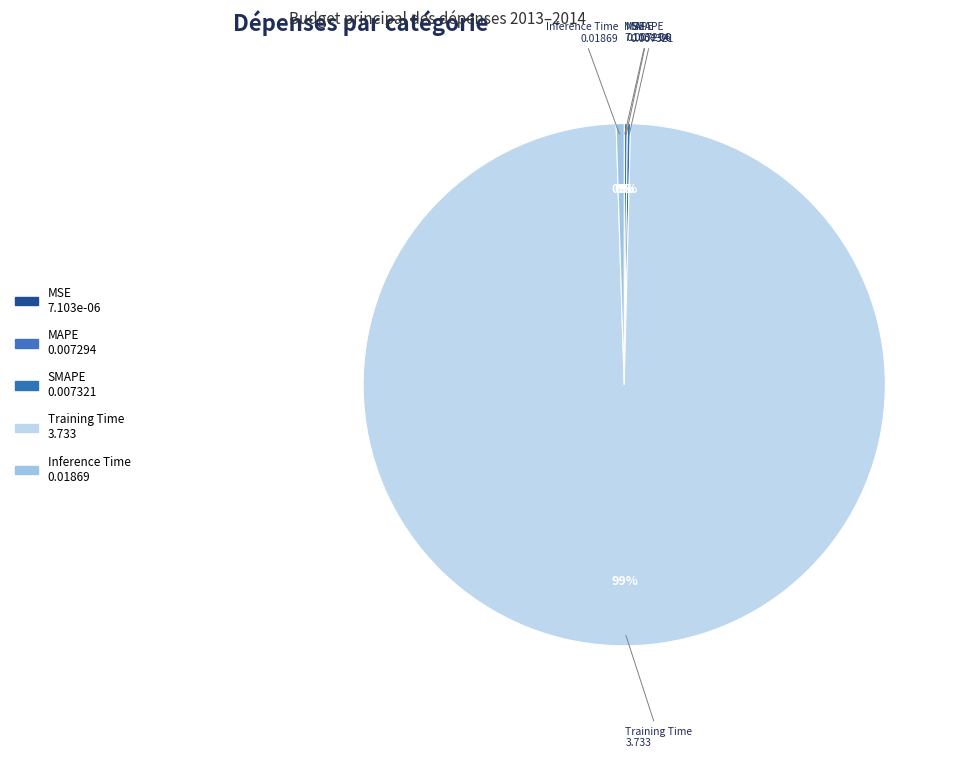

Which slice is the largest?

Training Time